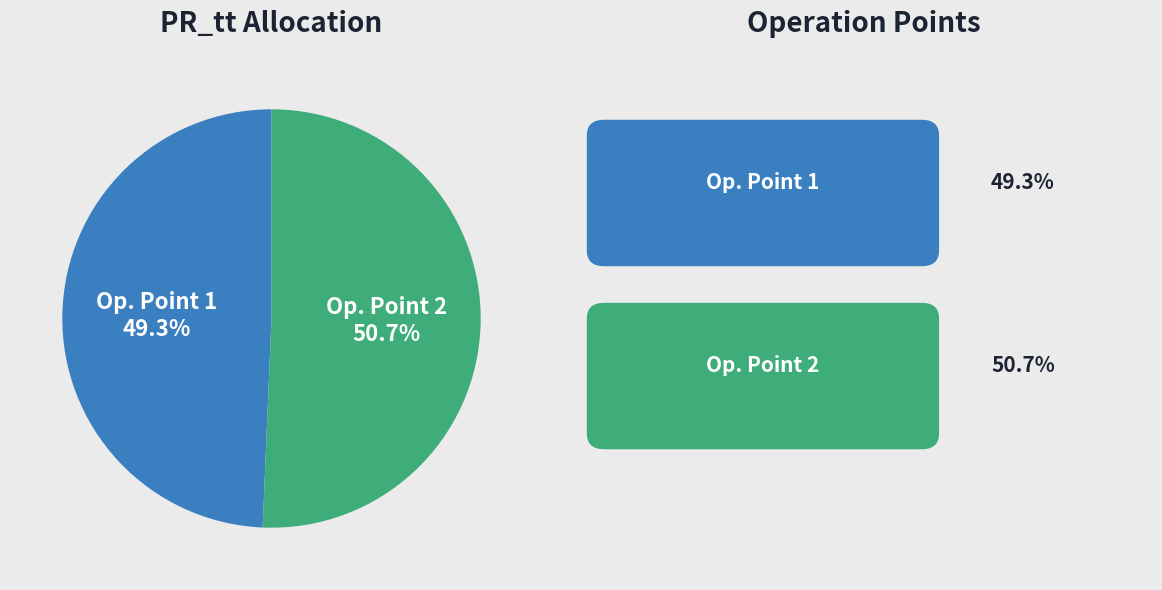

To the nearest percent, what is the average slice percentage?

50%